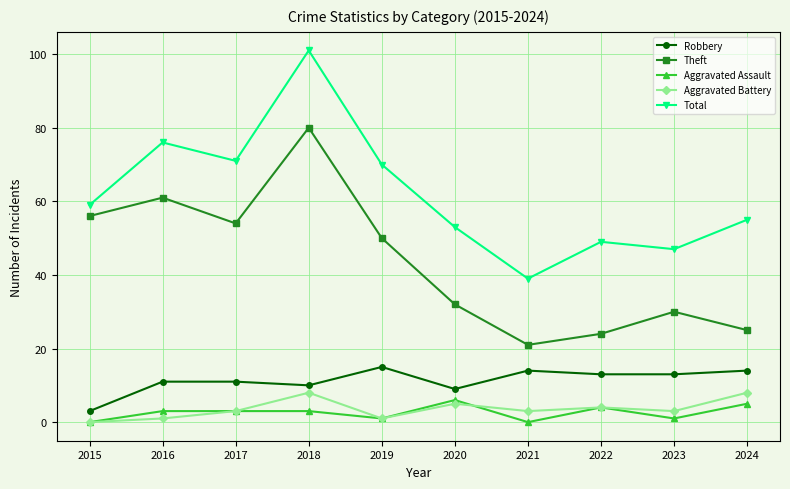

At which category does Theft reach its first local peak?

2016